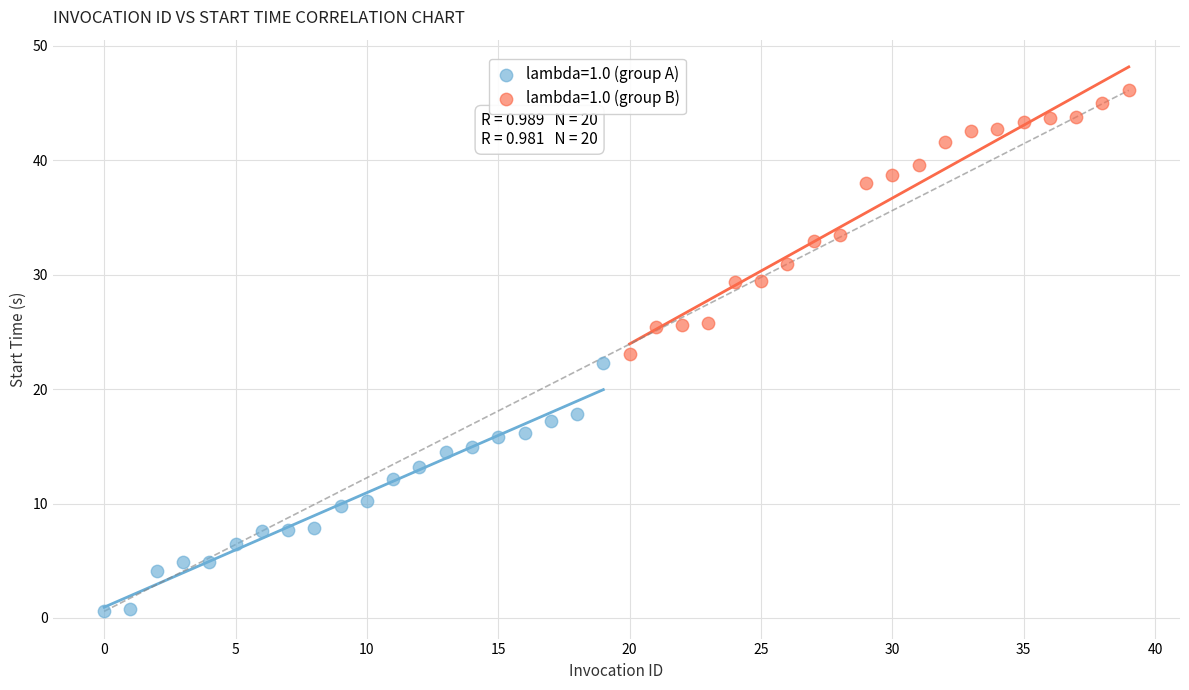

Which series reaches the minimum Y coordinate?

lambda=1.0 (group A)